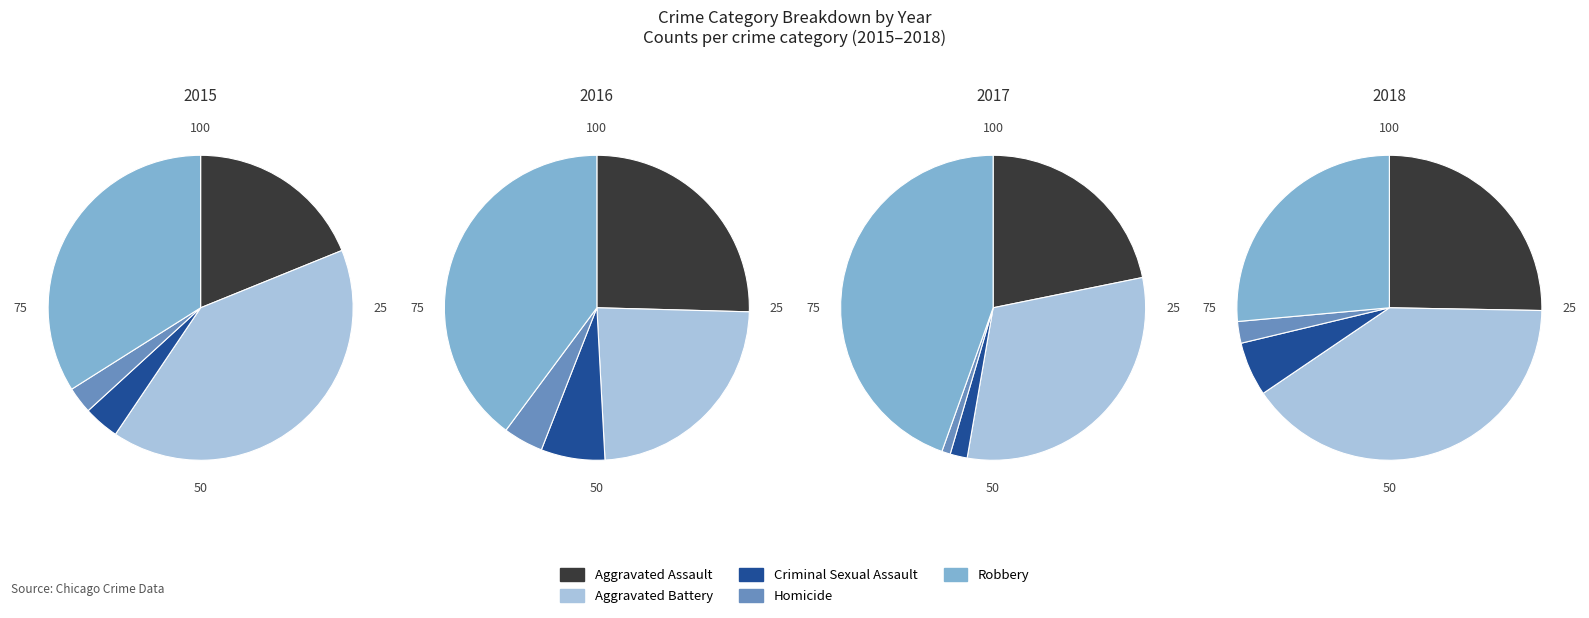

To the nearest percent, what is the combined percentage of Aggravated Assault and Homicide?

22%